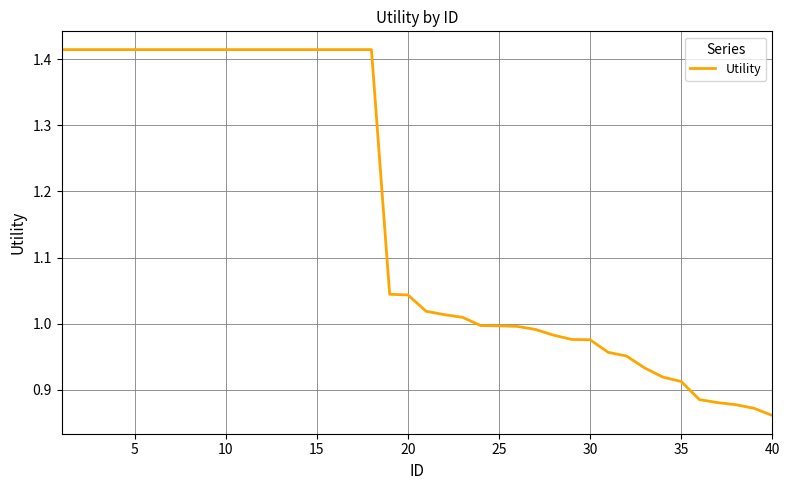

What is the difference between the maximum and minimum values?

0.6